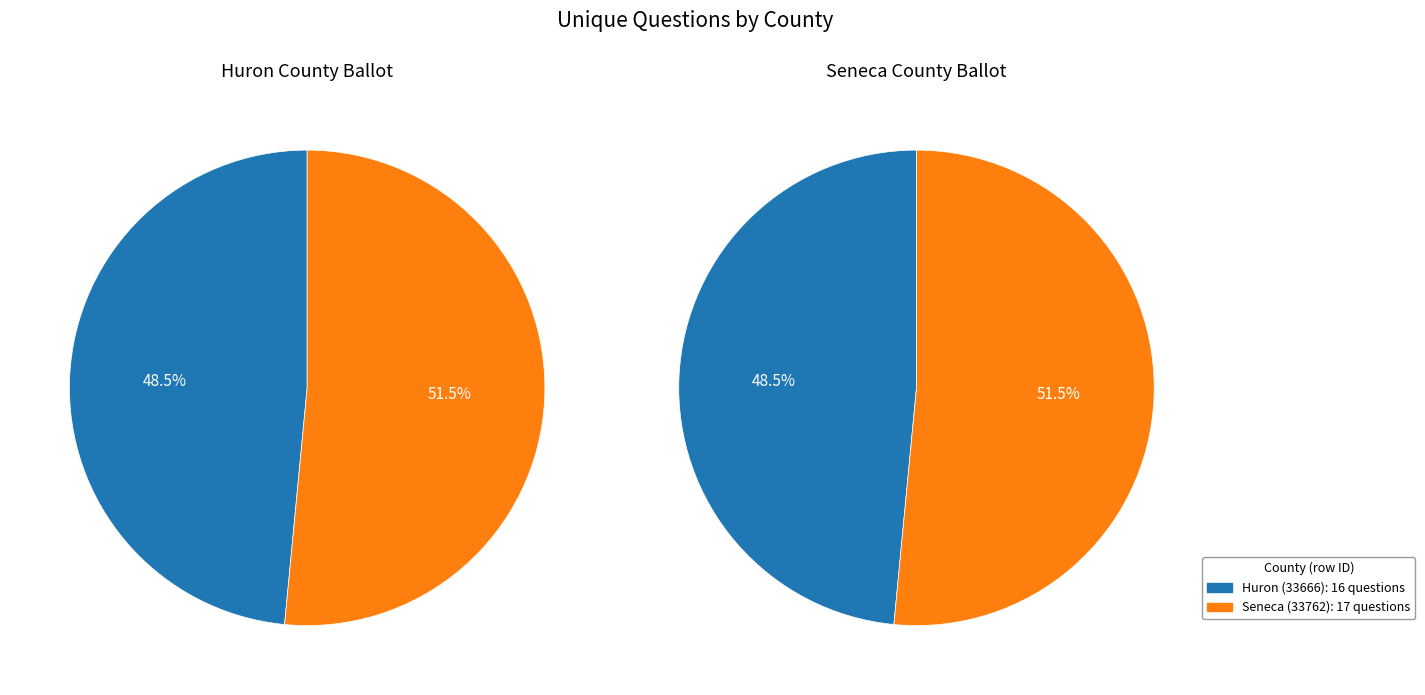

To the nearest percent, what is the average slice percentage?

50%